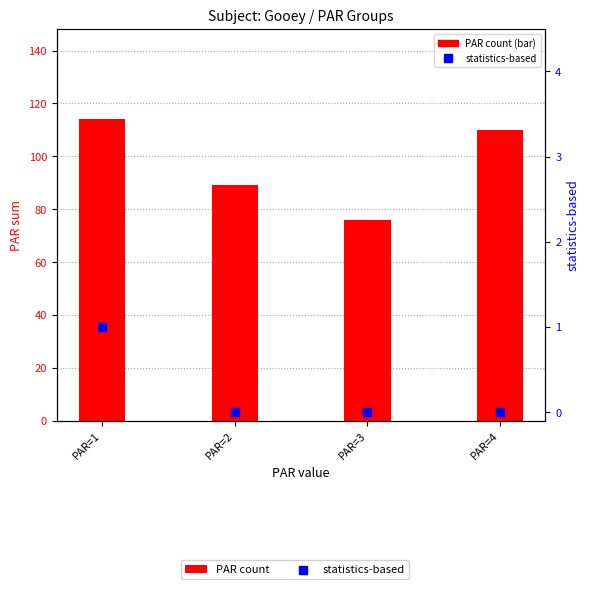

Is the value of PAR count at PAR=4 greater than the value of statistics-based at PAR=3?

Yes